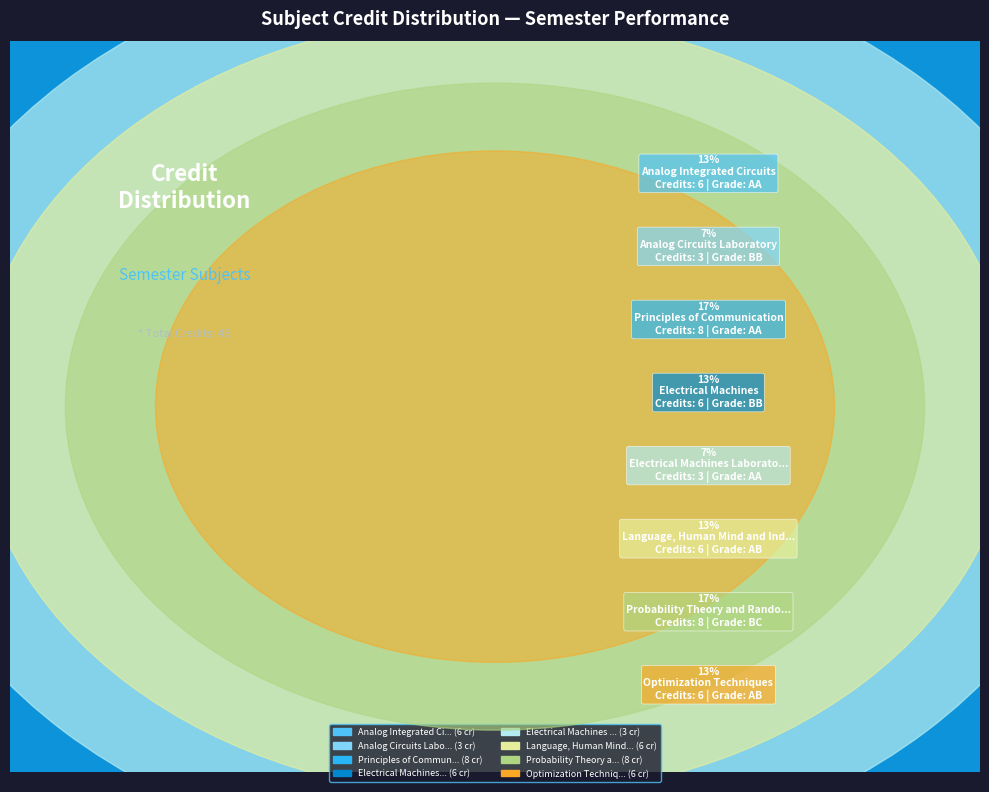

To the nearest percent, what portion does Analog Circuits Laboratory represent?

7%